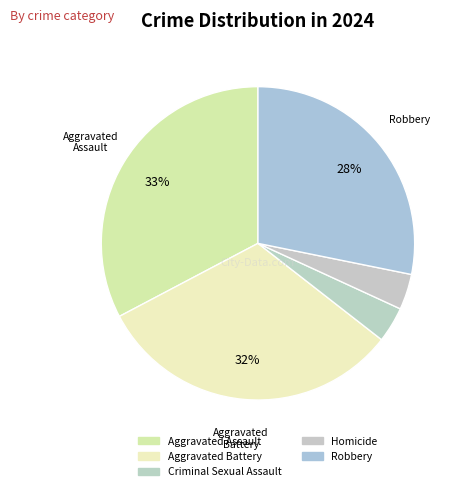

Which category has the smallest portion of the pie?

Criminal Sexual Assault